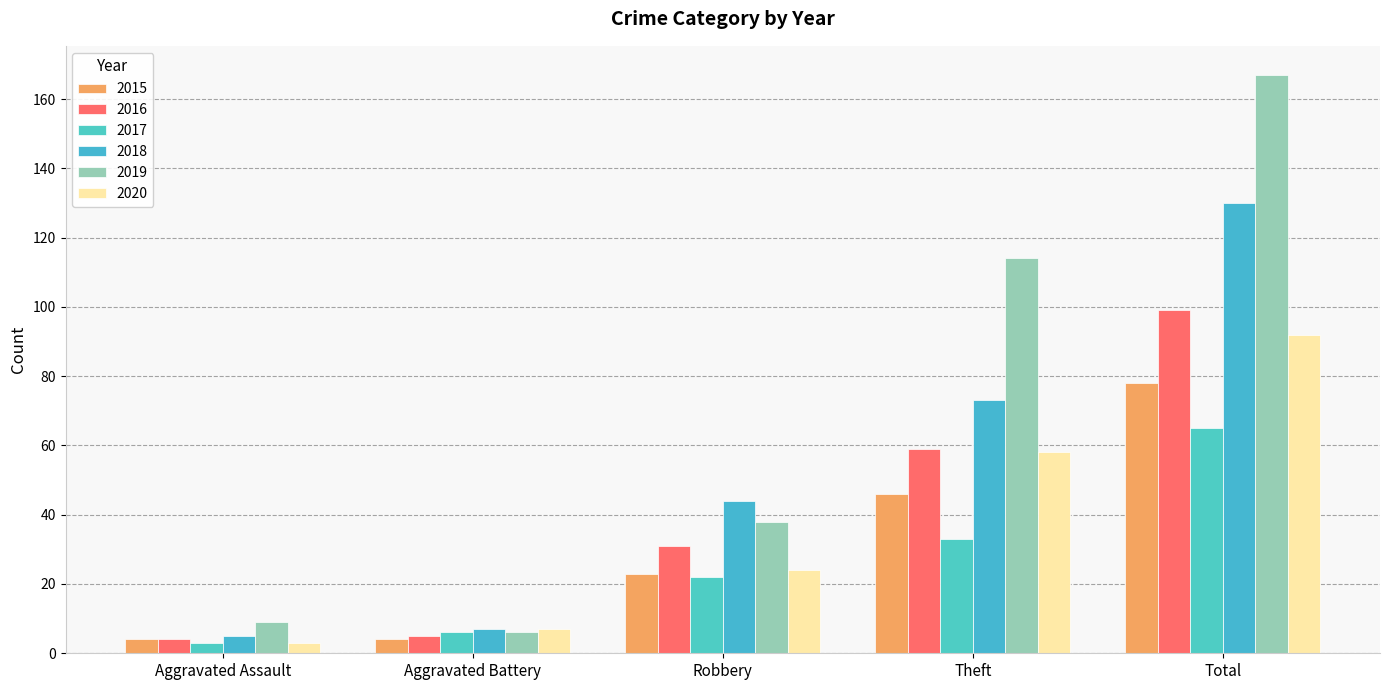

At how many categories does at least one series exceed 31?

3